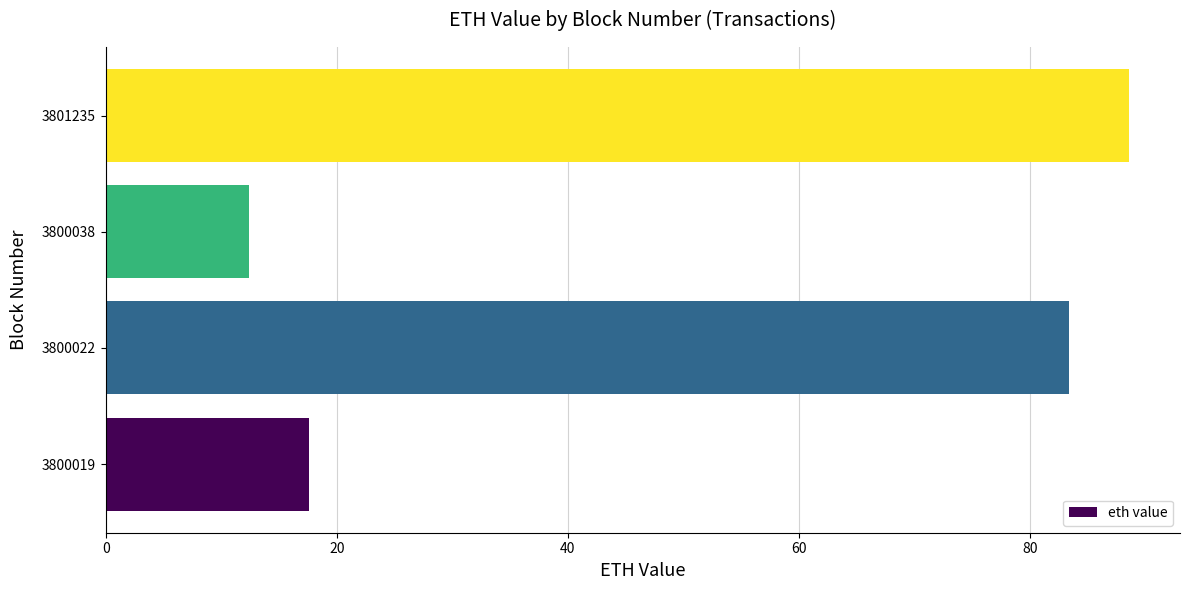

The chart shows a value of 124.6 at 3801235. True or false?

False